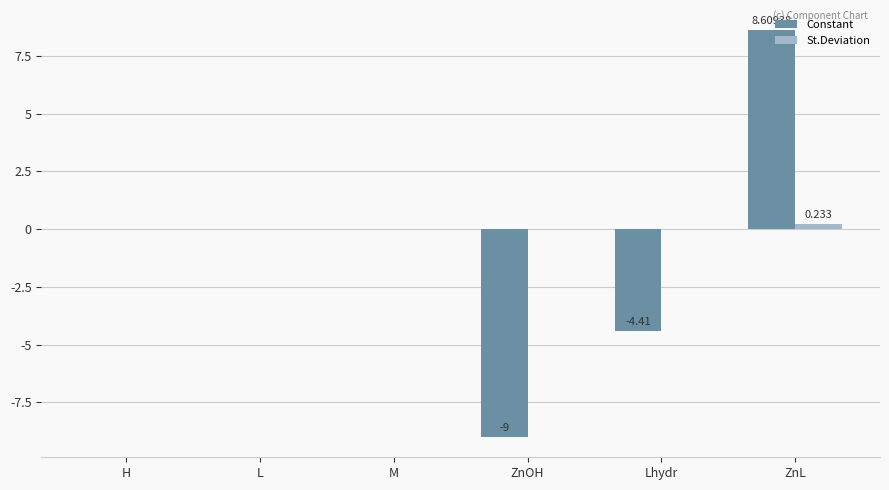

Which series has the widest spread of values?

Constant